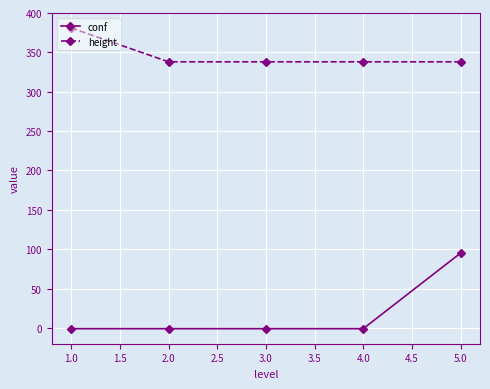

What is the maximum value for conf?

95